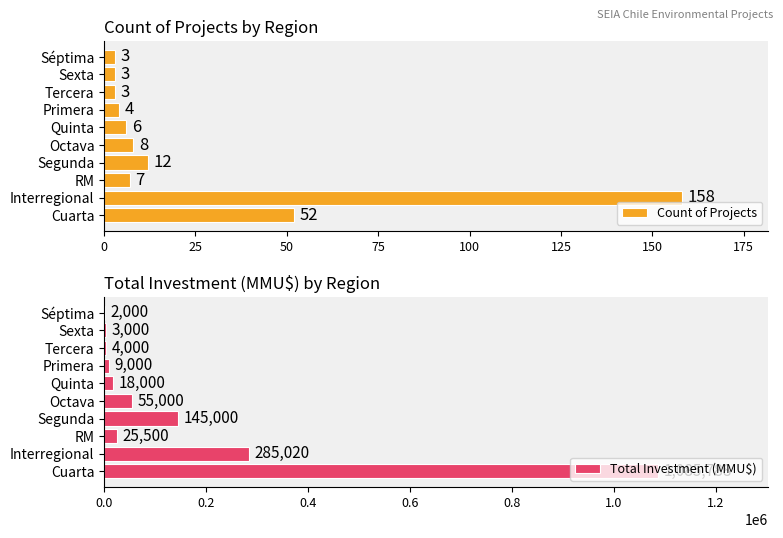

What is the difference between the maximum and second lowest values in the Total Investment (MMU$) series?

1082788